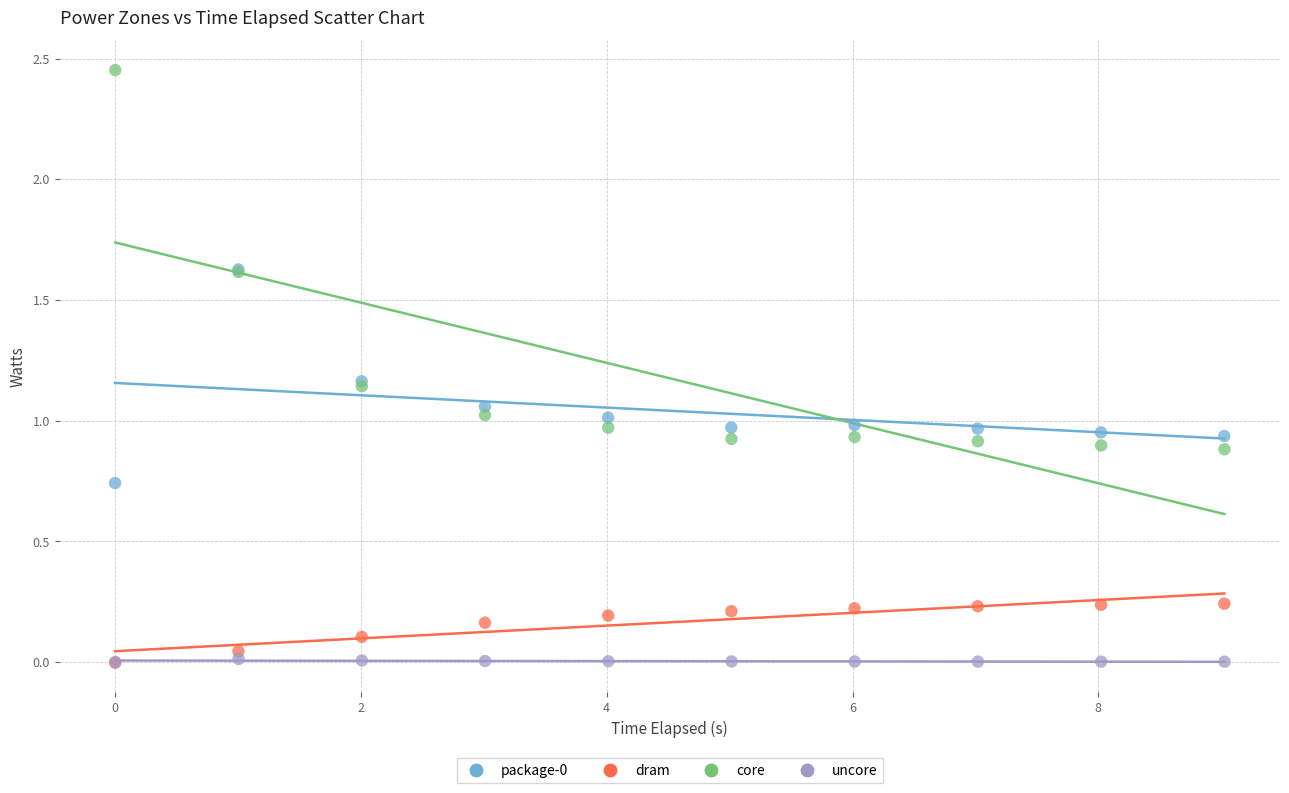

Which series contains the highest Y value?

core